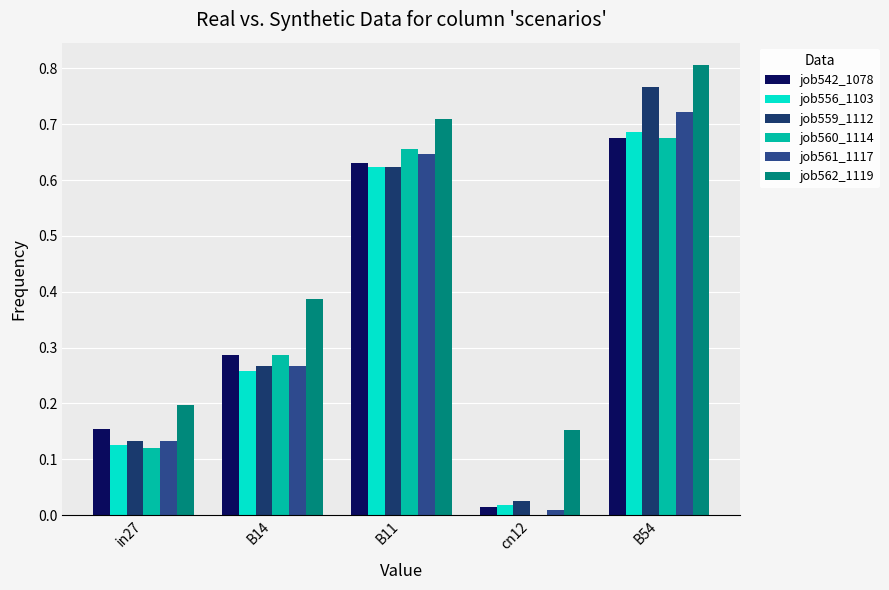

At which label does job559_1112 reach its peak?

B54